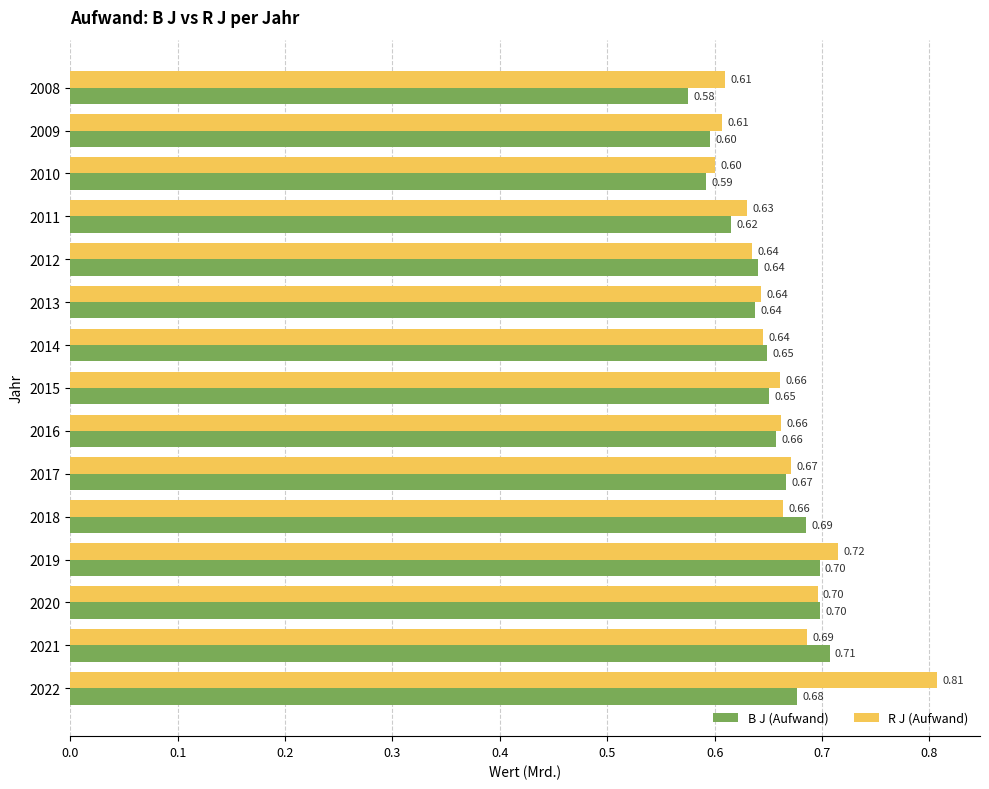

Which series has the largest range (max minus min)?

R J (Aufwand)